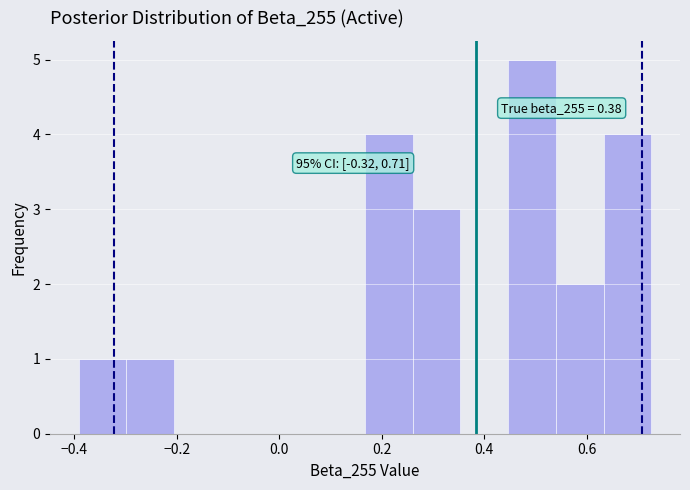

Over which range of the x-axis is the bar tallest?

0.44 to 0.54